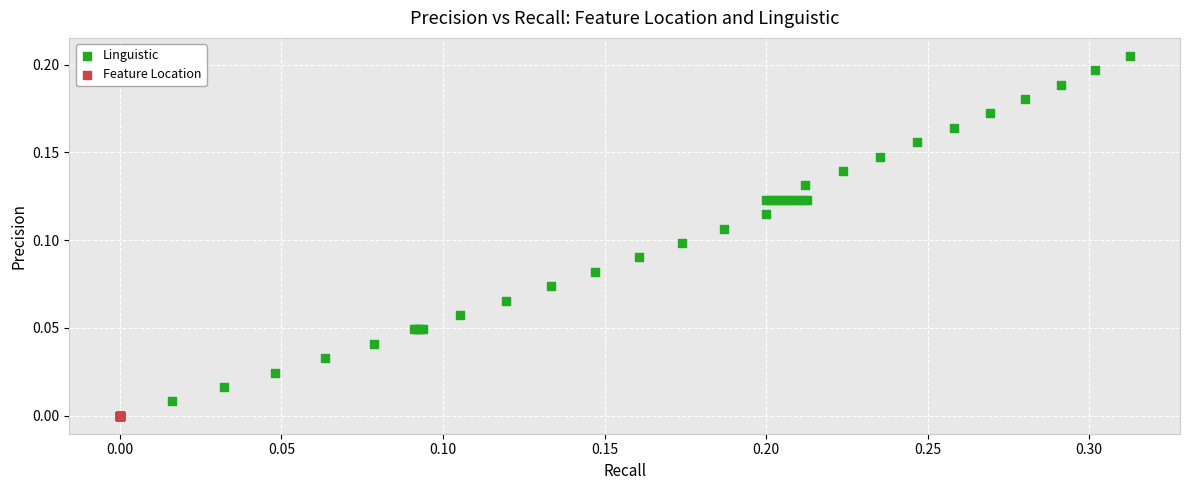

Which series reaches the minimum Y coordinate?

Feature Location